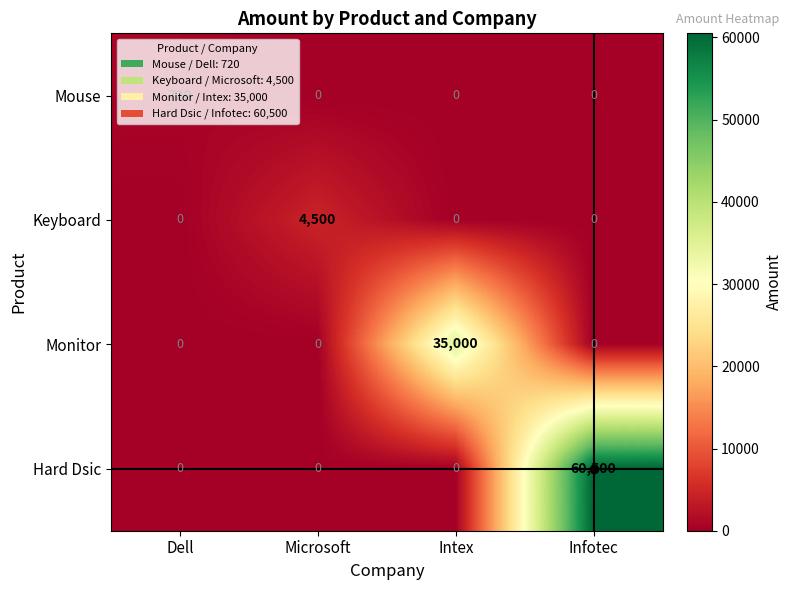

What is the total value across all series at Intex?

35000